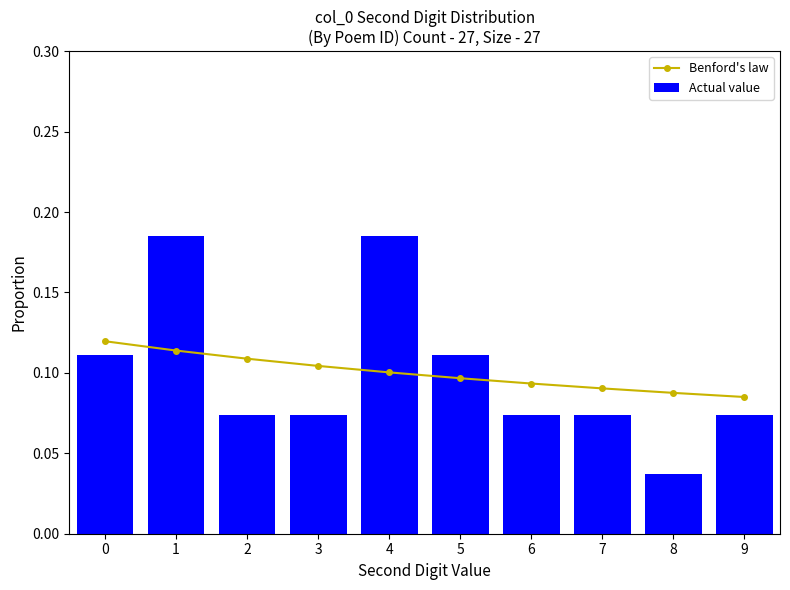

Which series has the widest spread of values?

Actual value